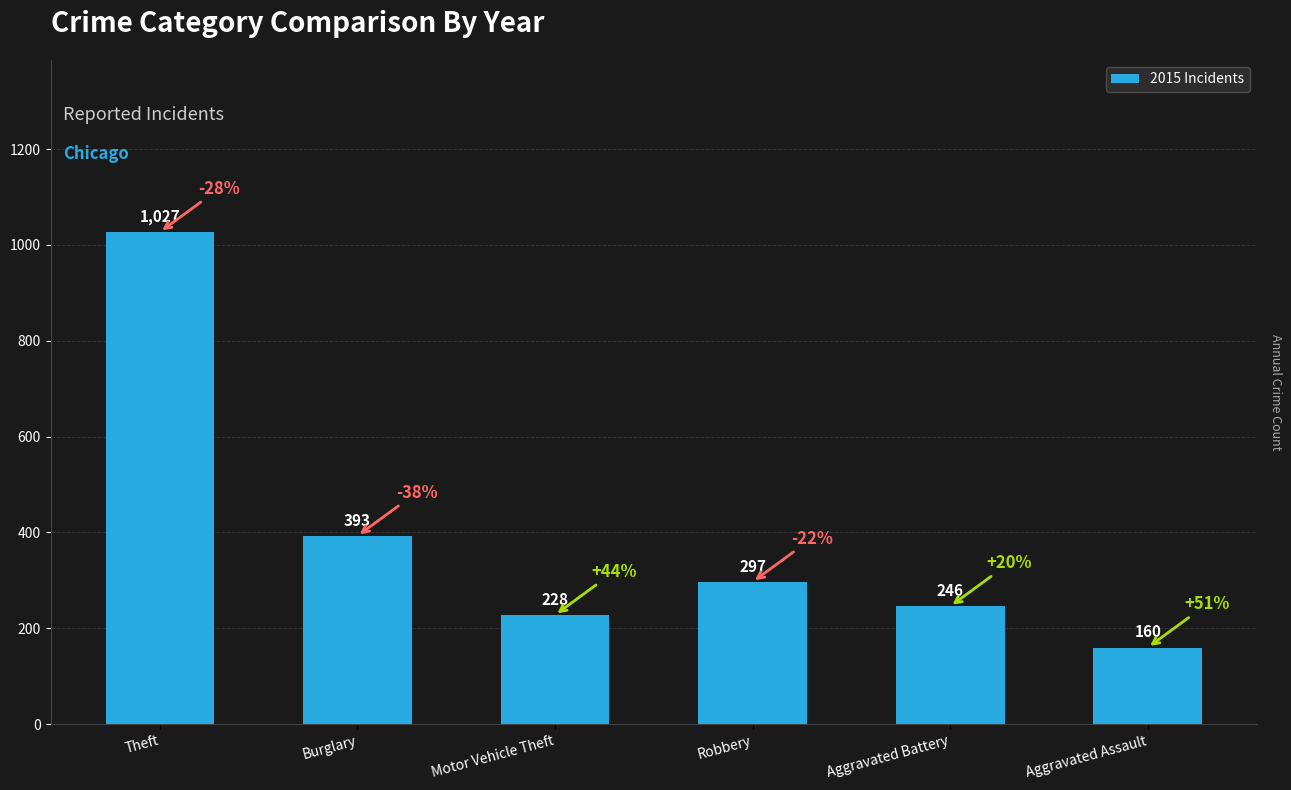

Are the bars horizontal?

No